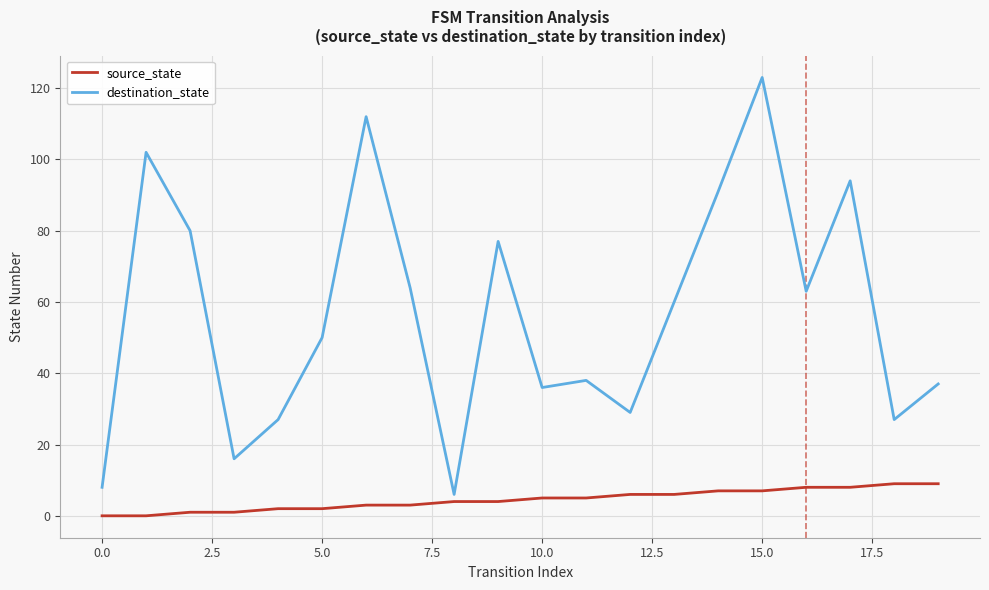

Which series has the widest spread of values?

destination_state